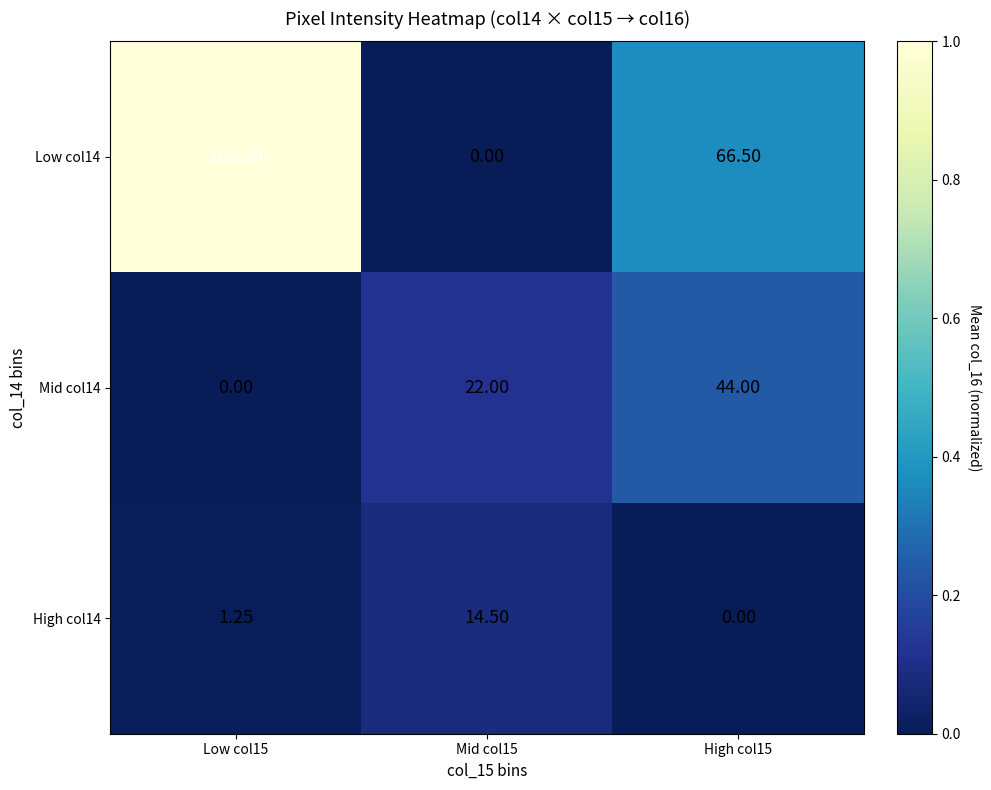

Is the value of Low col14 at Low col15 greater than the value of Mid col14 at Low col15?

Yes